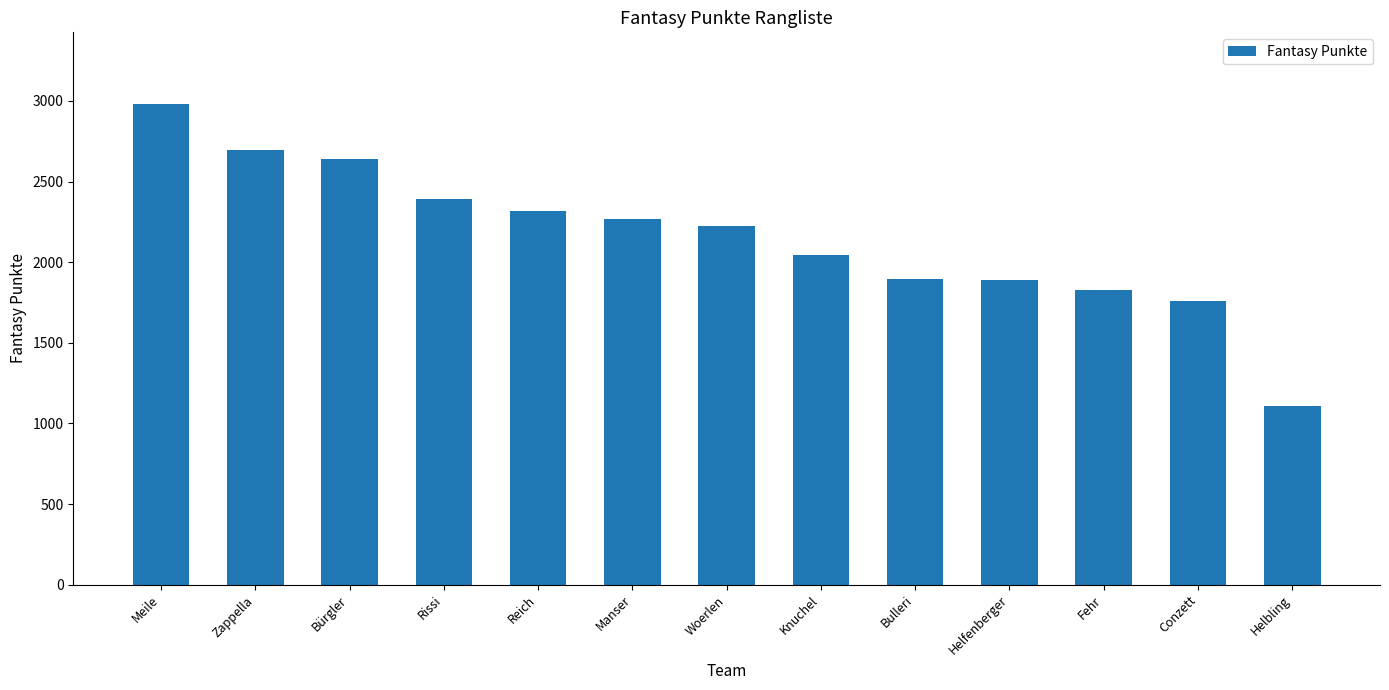

What is the label of the 12th bar from the left?

Conzett